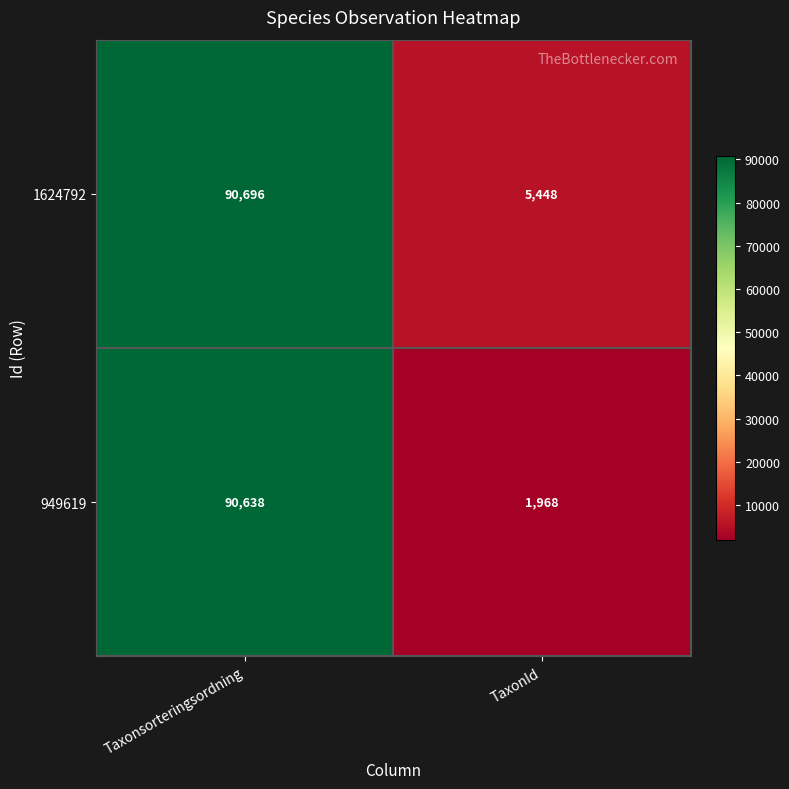

The value of 949619 at TaxonId is 3049. True or false?

False